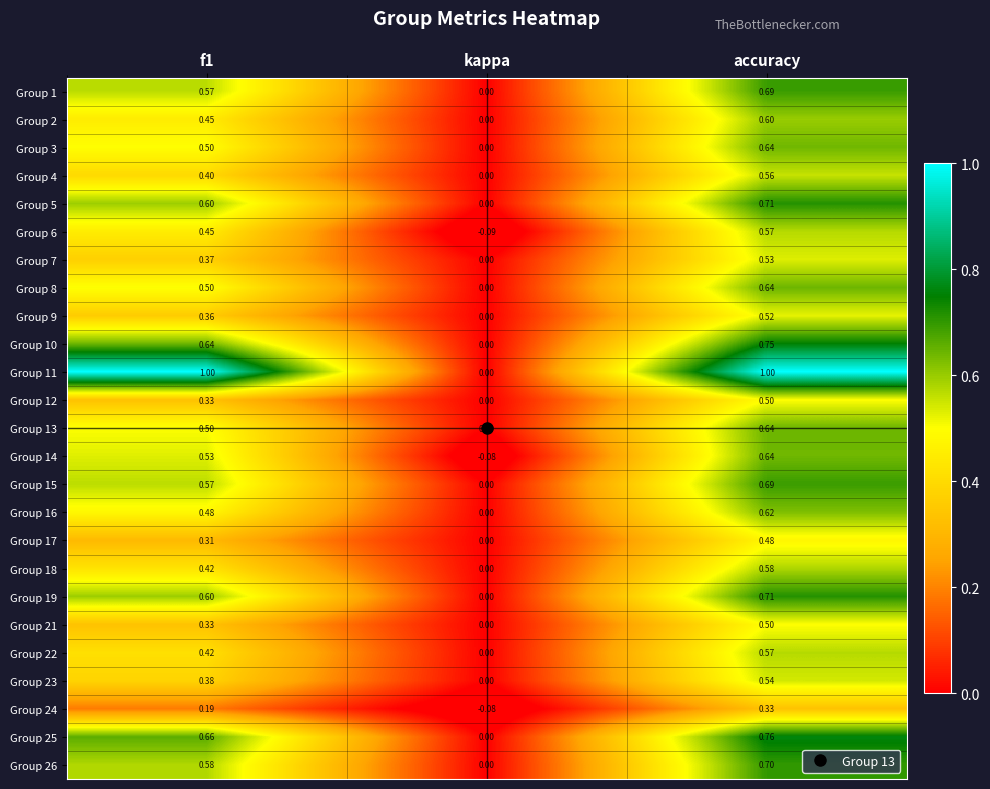

Which series has the largest total across all categories?

Group 11